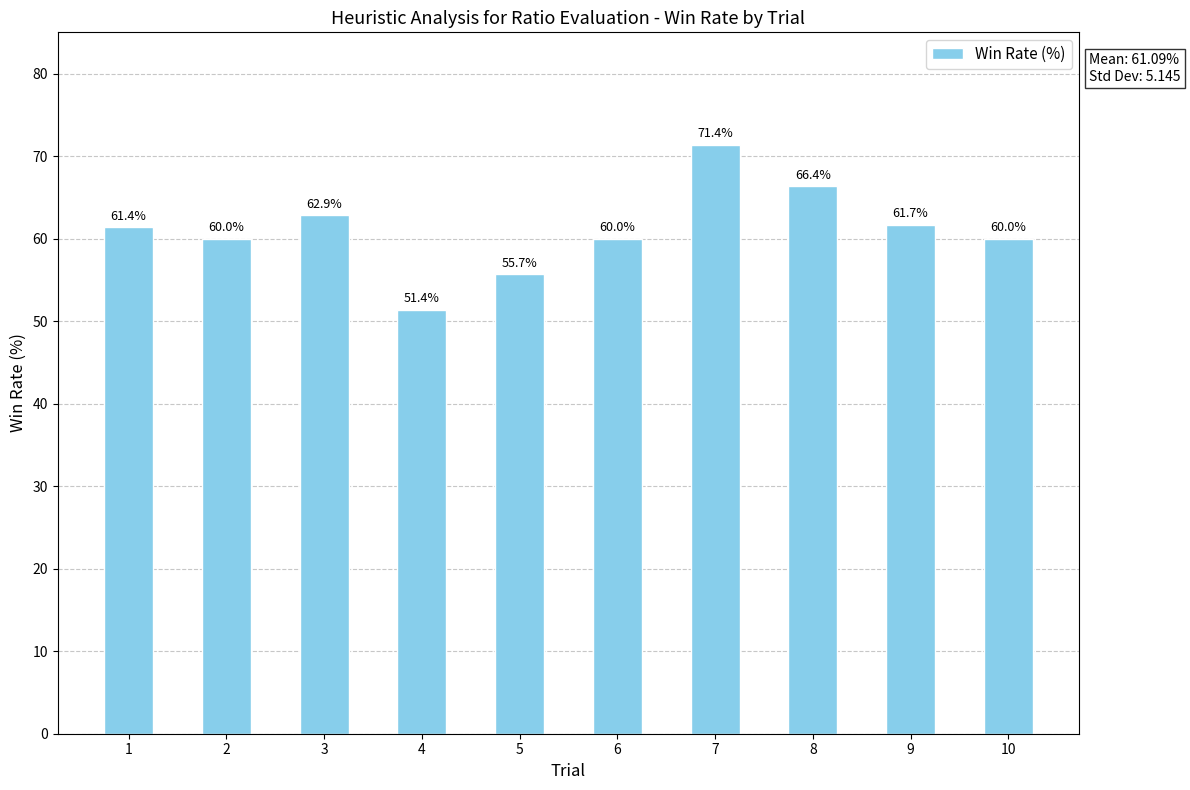

Is it true that the value at 10 is 60.0?

True